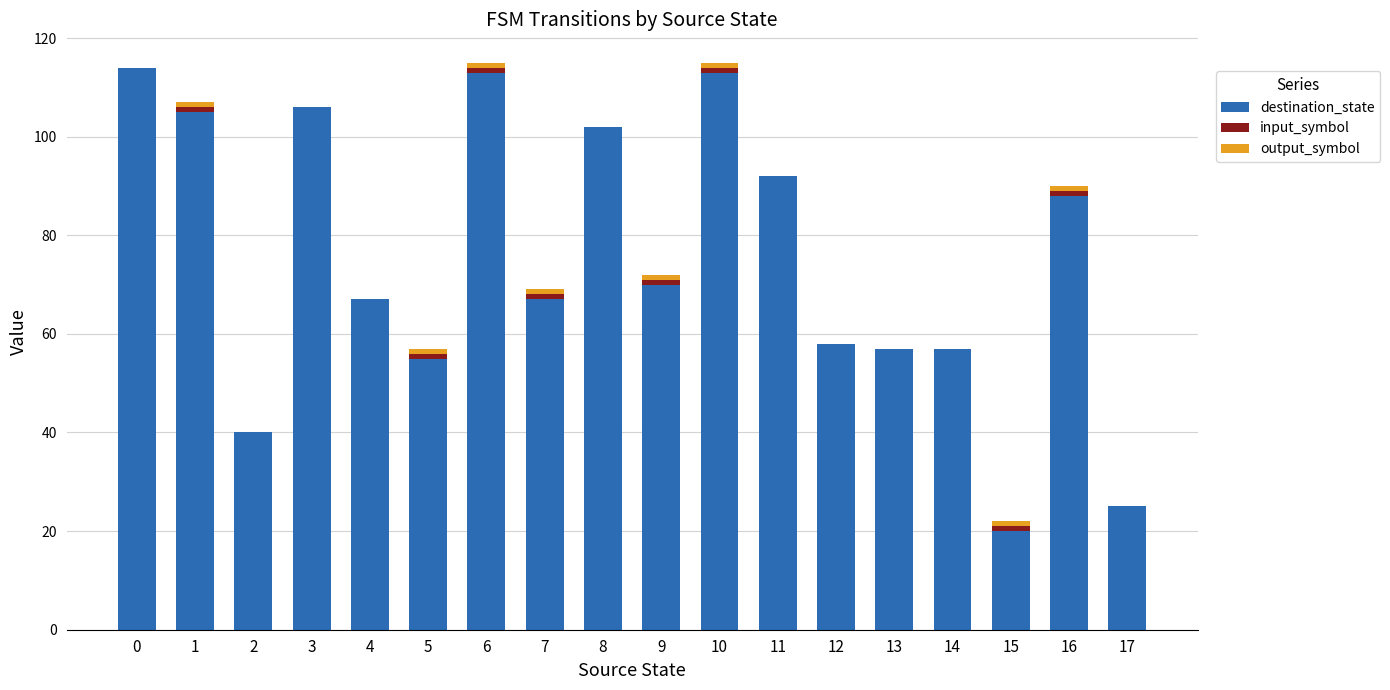

Is it true that destination_state equals 57 at 14?

True